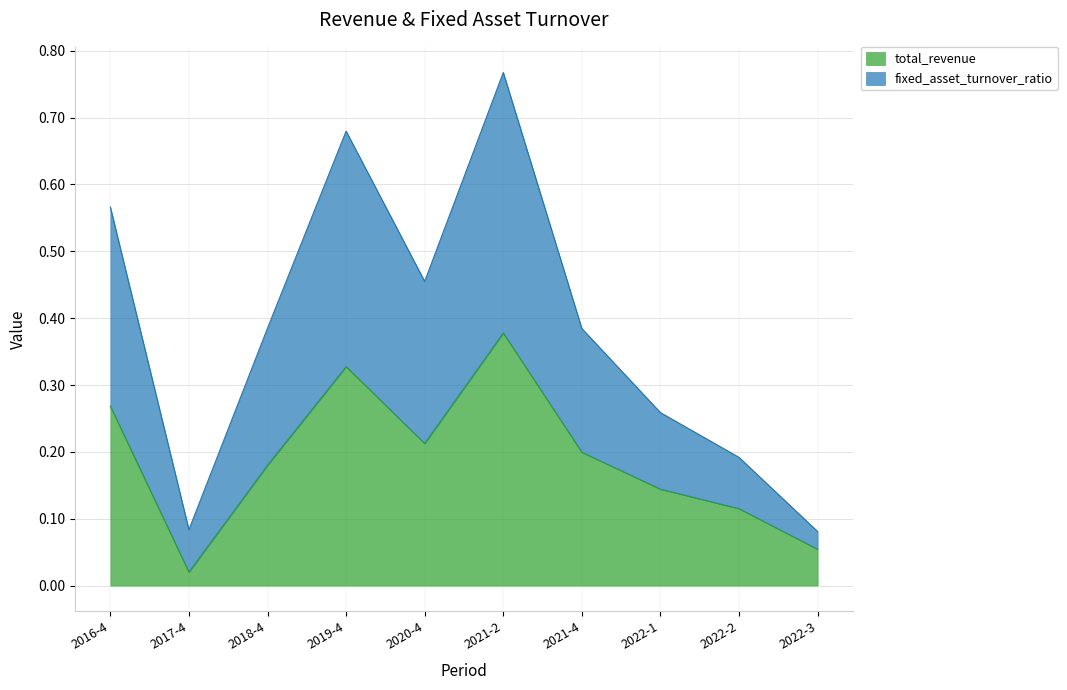

What position from the left is 2022-3?

10